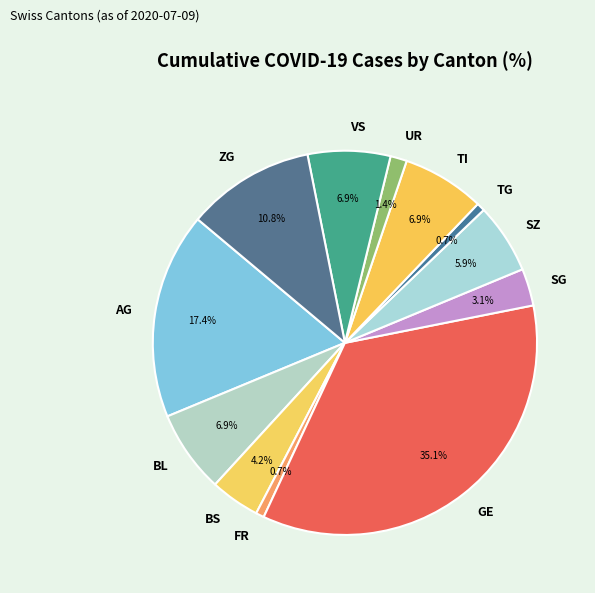

What is the ratio of the value at GE to the value at SZ?

5.9